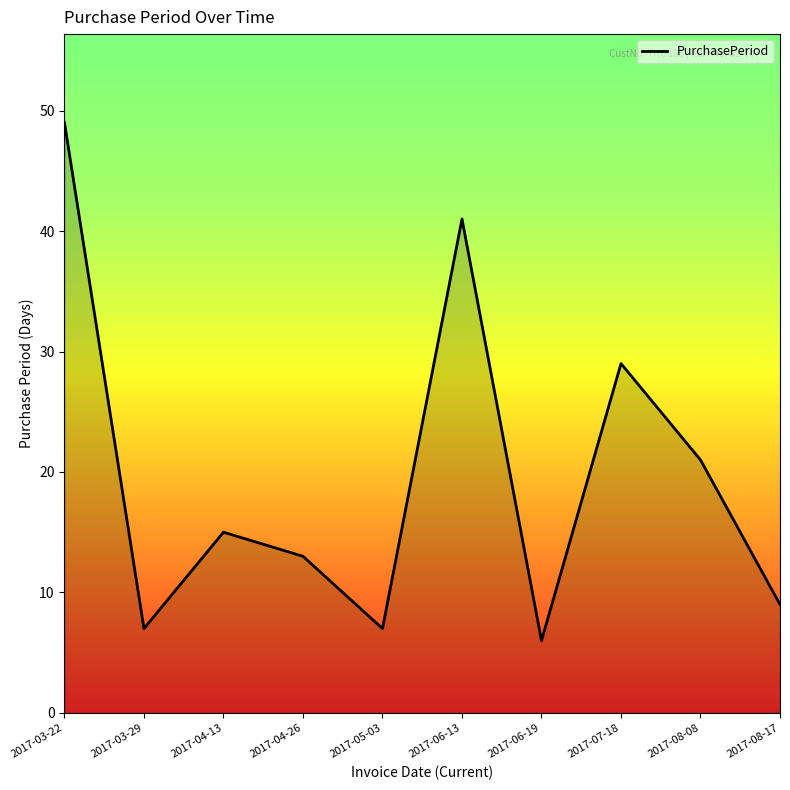

Read the value at 2017-08-17, to the nearest 10.

10